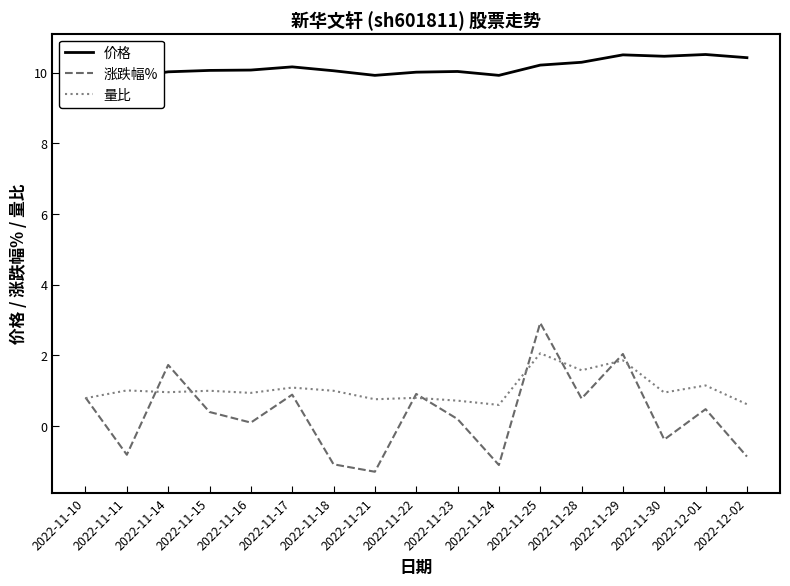

What is the difference between the second highest and minimum values in the 涨跌幅% series?

3.3